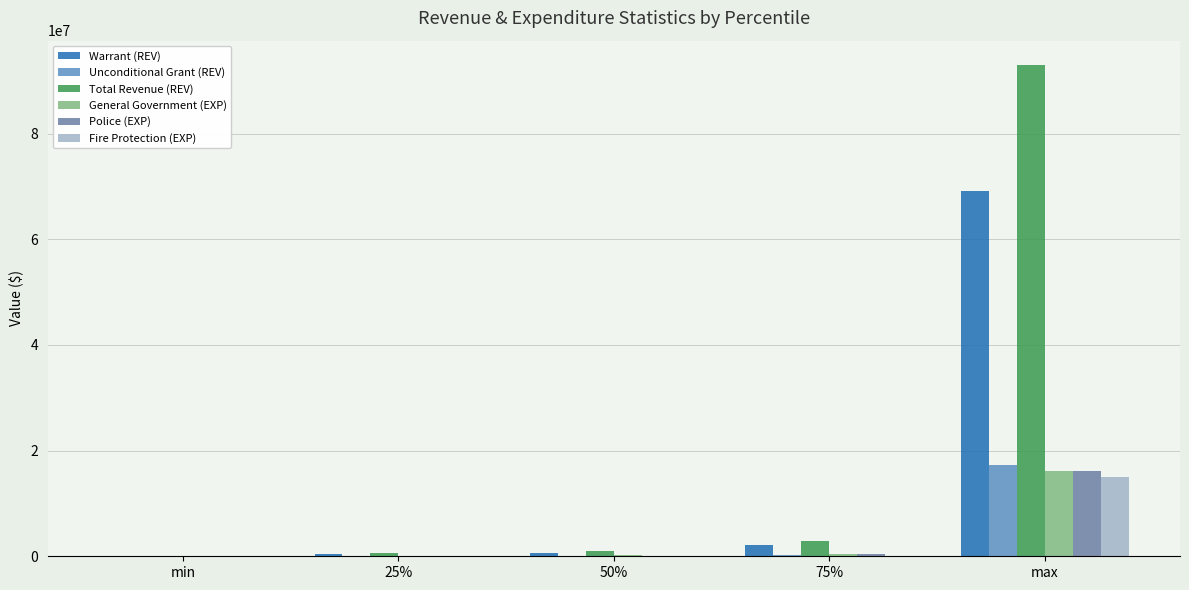

List the labels in order of General Government (EXP) value, smallest first.

min, 25%, 50%, 75%, max